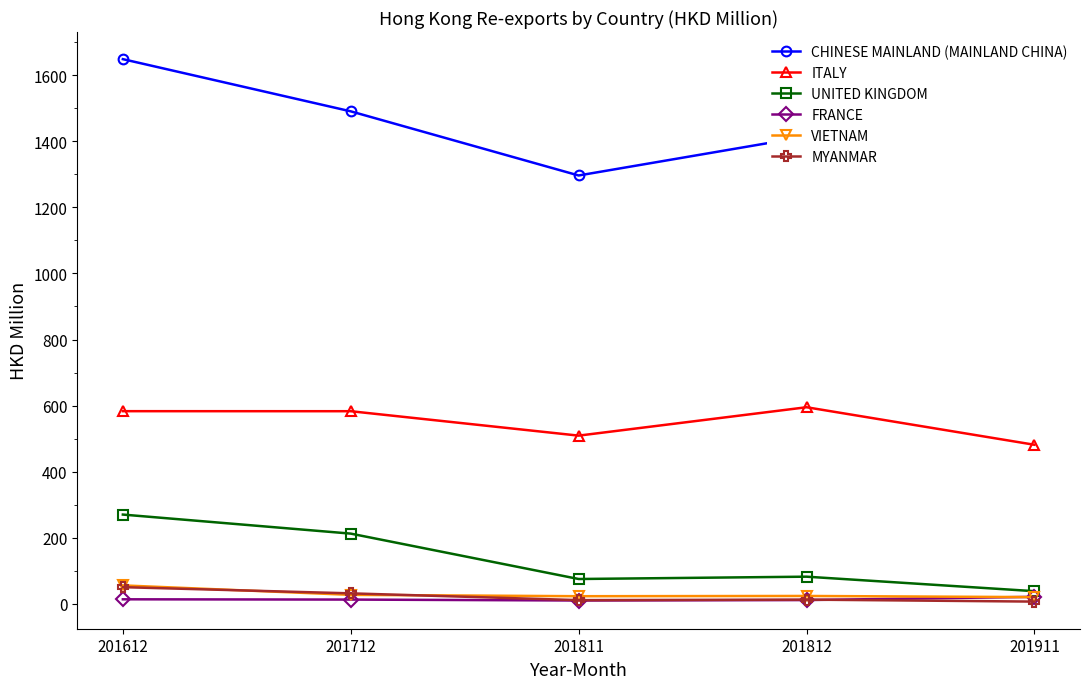

What are all the series names shown in the legend?

CHINESE MAINLAND (MAINLAND CHINA), ITALY, UNITED KINGDOM, FRANCE, VIETNAM, MYANMAR